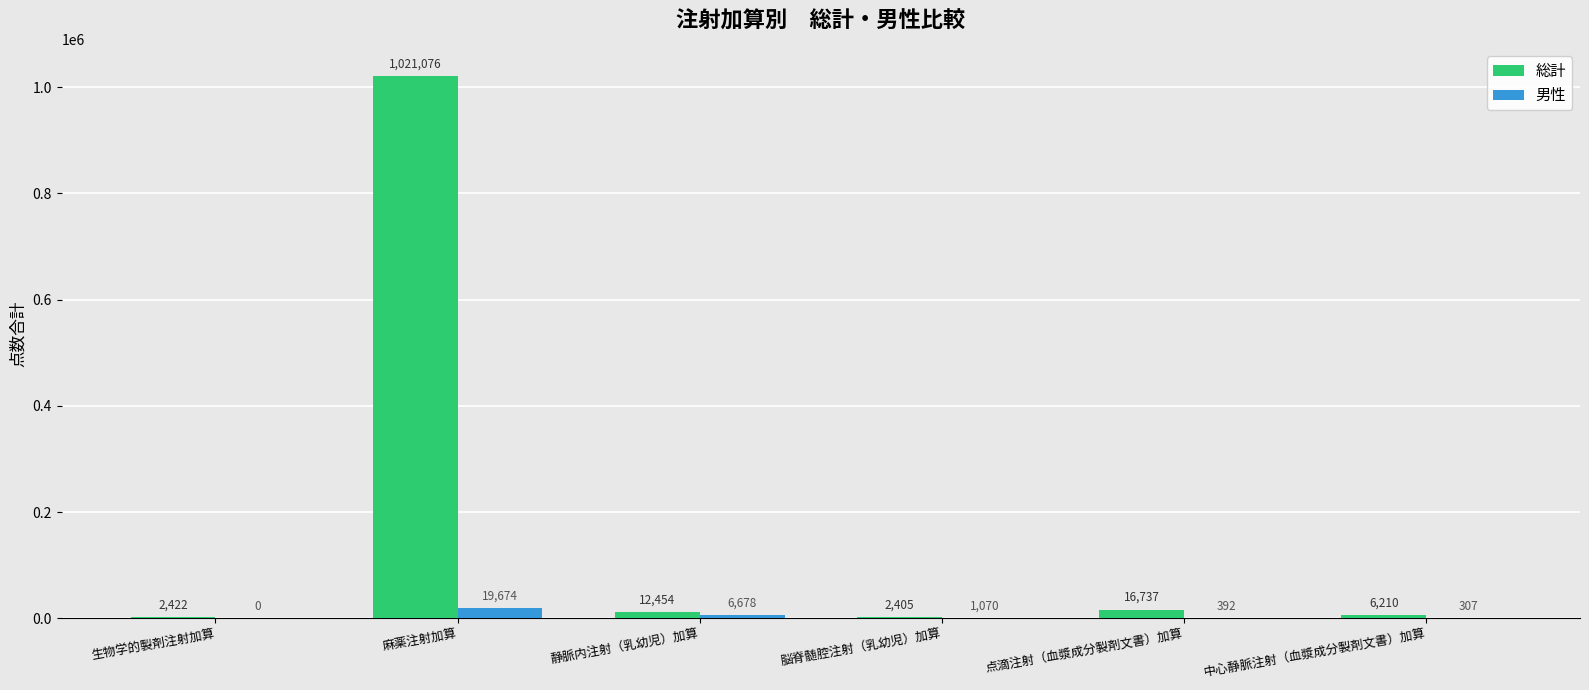

What is the total value across all series at 脳脊髄腔注射（乳幼児）加算?

3475